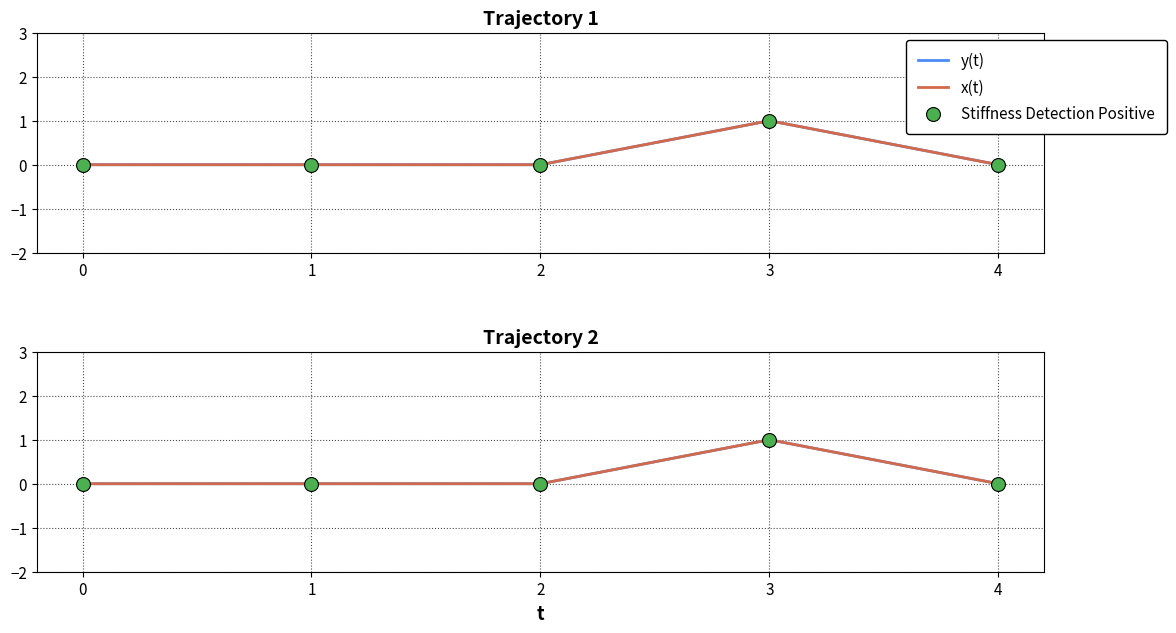

At which category is the sum across all series the highest?

3